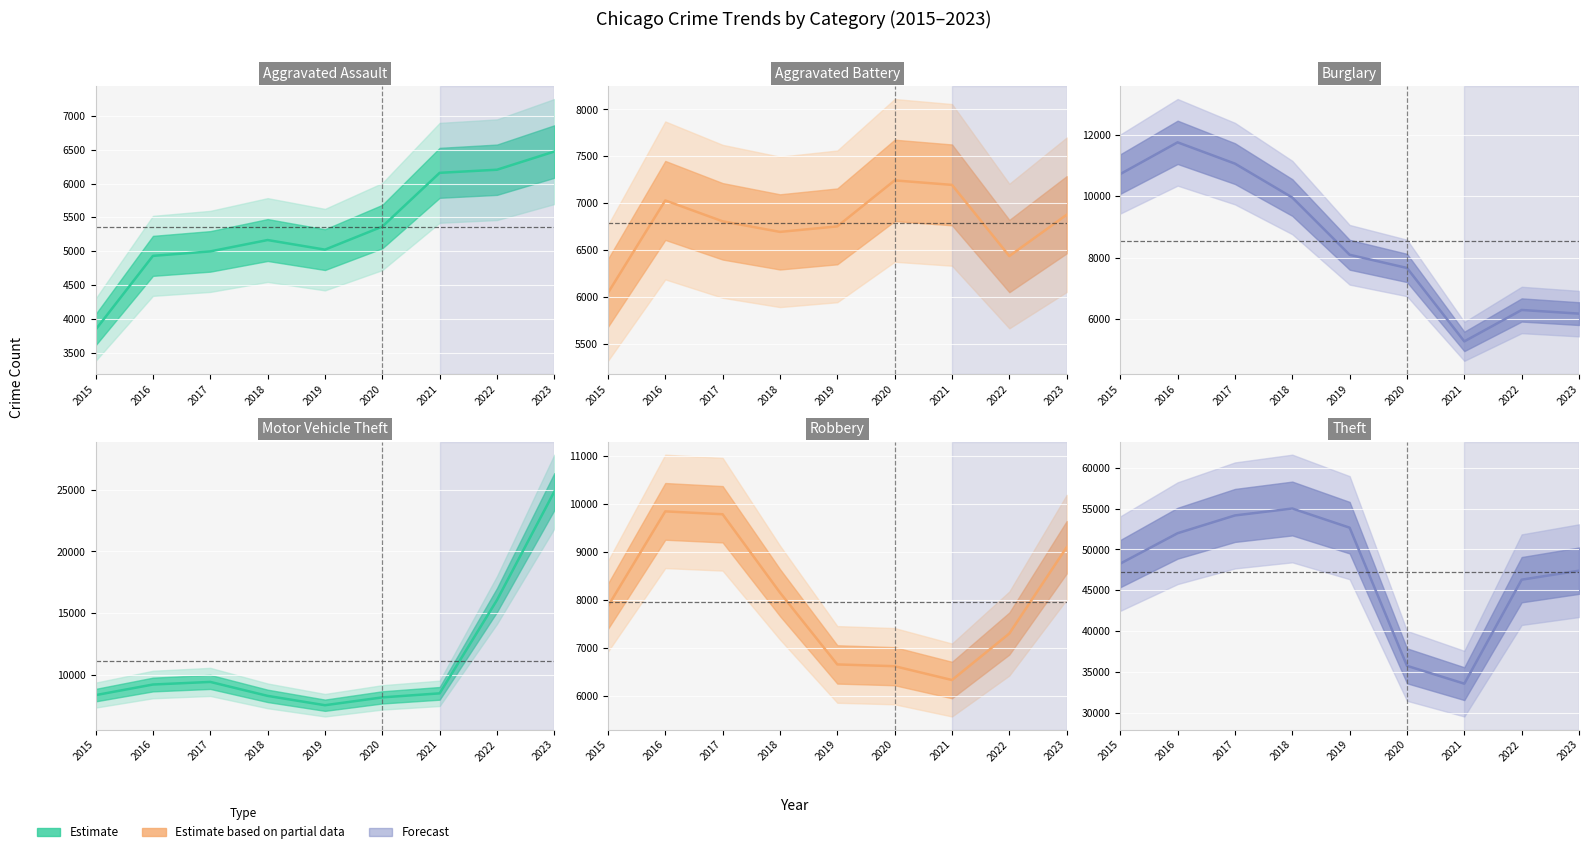

At which category does Burglary reach its first local peak?

2016